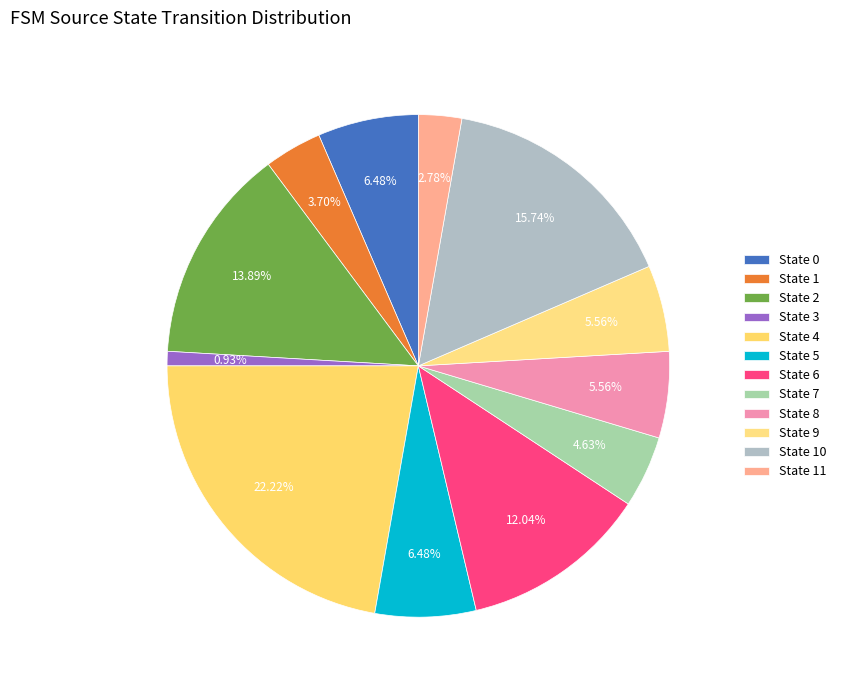

To the nearest percent, what percentage of the pie is State 10?

16%